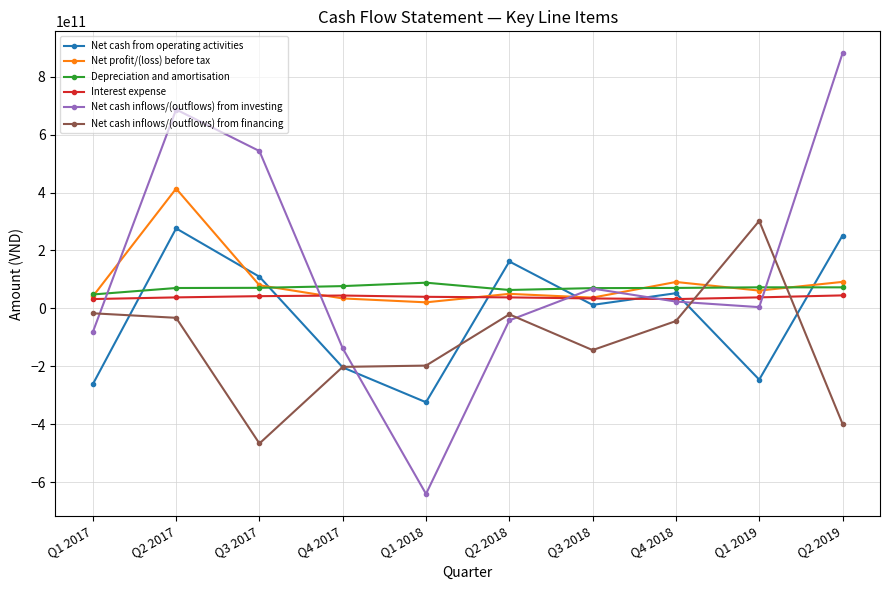

Which series has the widest spread of values?

Net cash inflows/(outflows) from investing